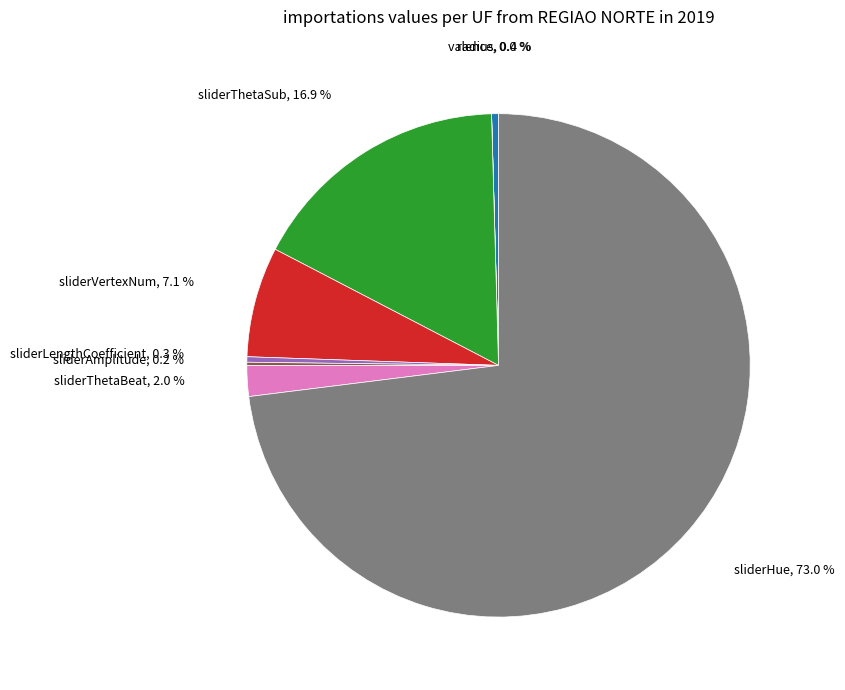

Does any single category account for the majority?

Yes